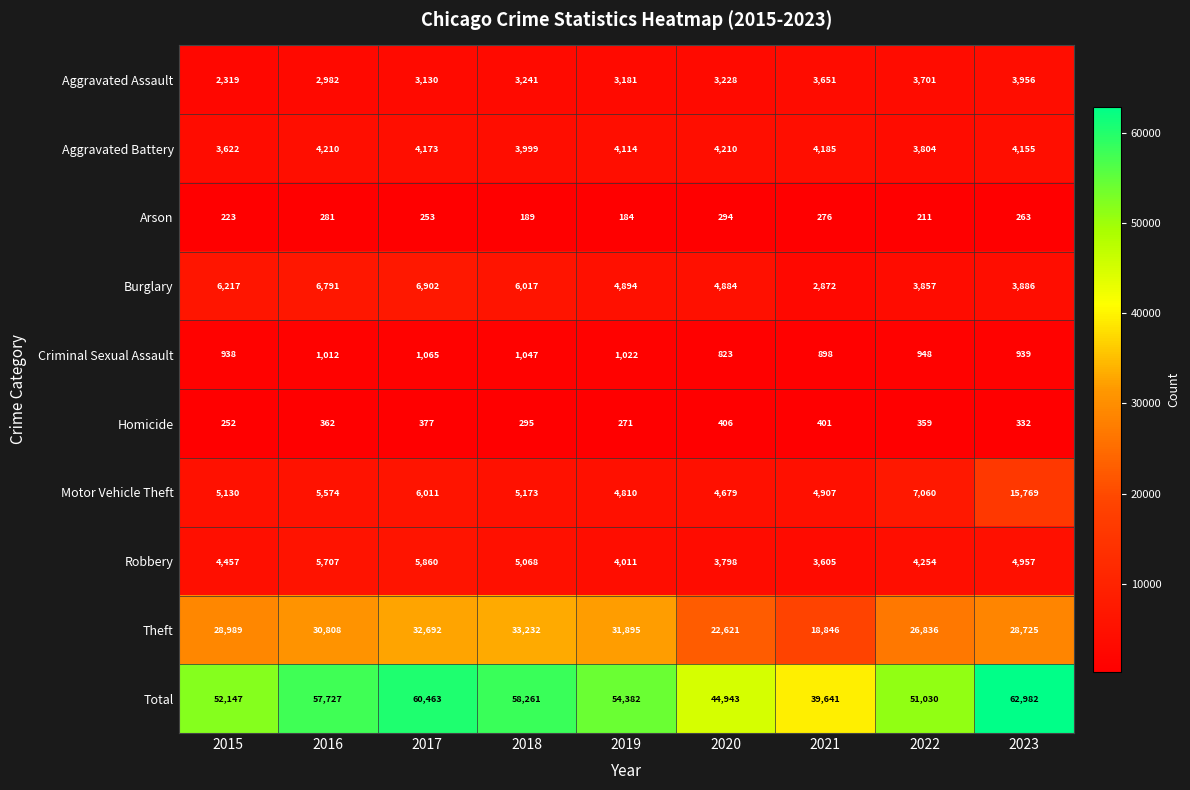

At which category does the chart reach its peak across all series?

2023